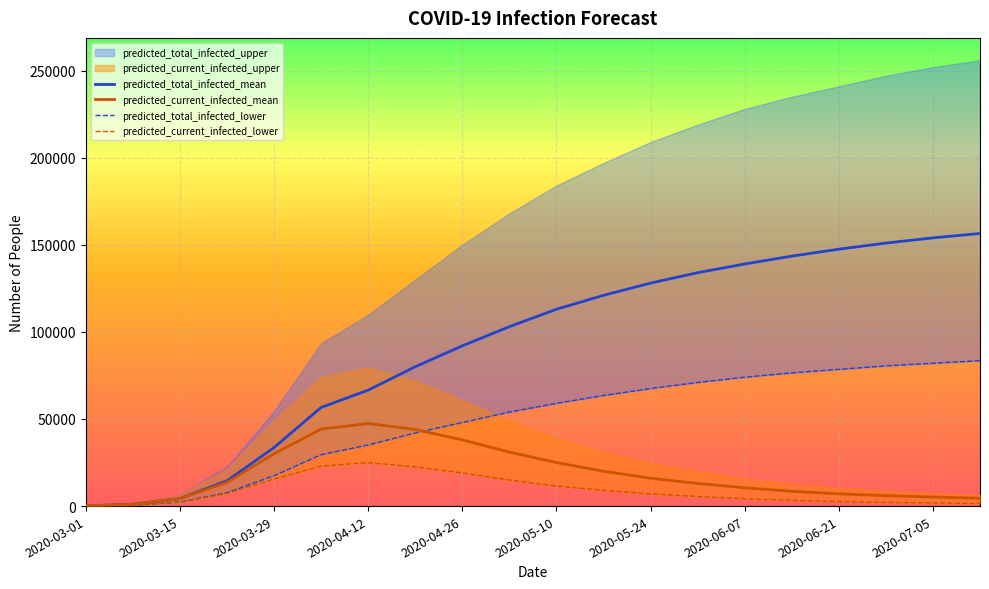

True or false: predicted_total_infected_mean has a value of 151000 at 17.

True